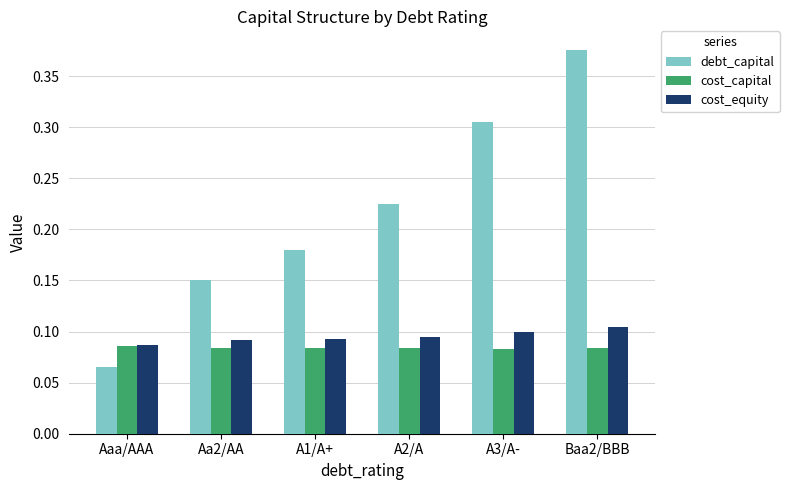

The value of cost_capital at A3/A- is 0.1. True or false?

True